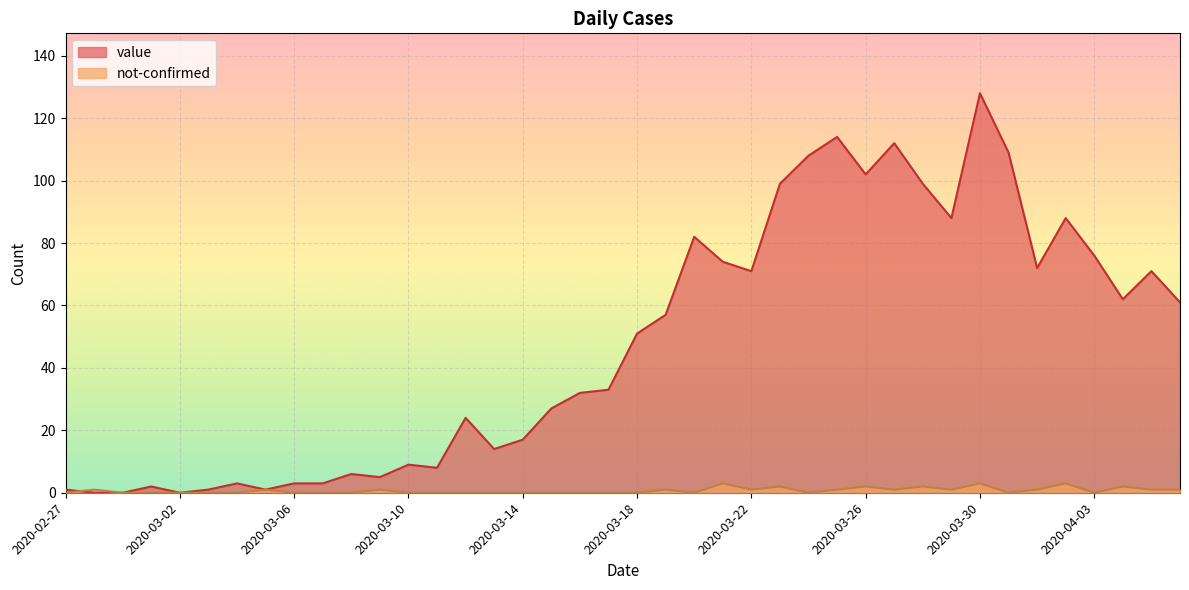

What is the sum of all not-confirmed values?

28